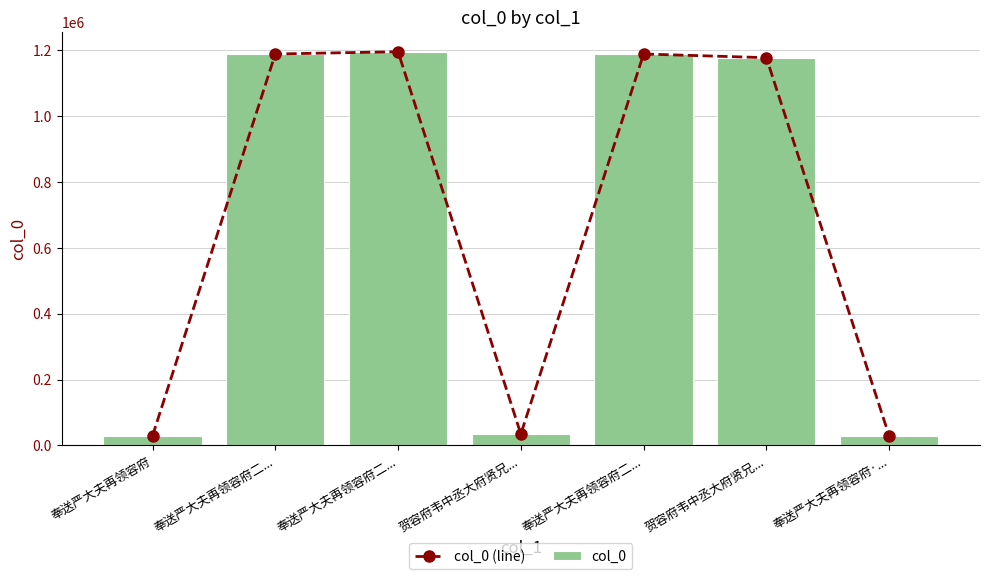

Reading left to right, transcribe all the data shown in this chart.

col_0 (line): 29013	1188402	1195341	34519	1188403	1177180	29014
col_0: 29013	1188402	1195341	34519	1188403	1177180	29014